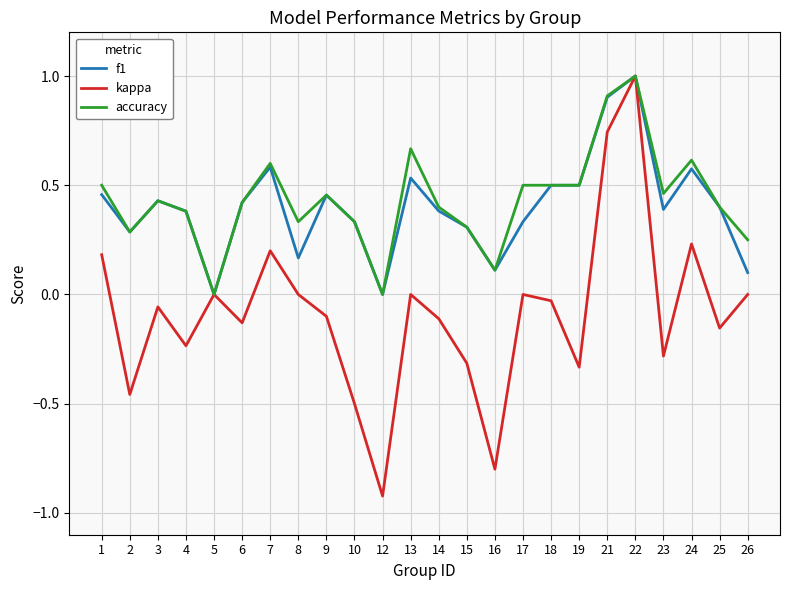

The f1 series shows 0.3 at 19. True or false?

False